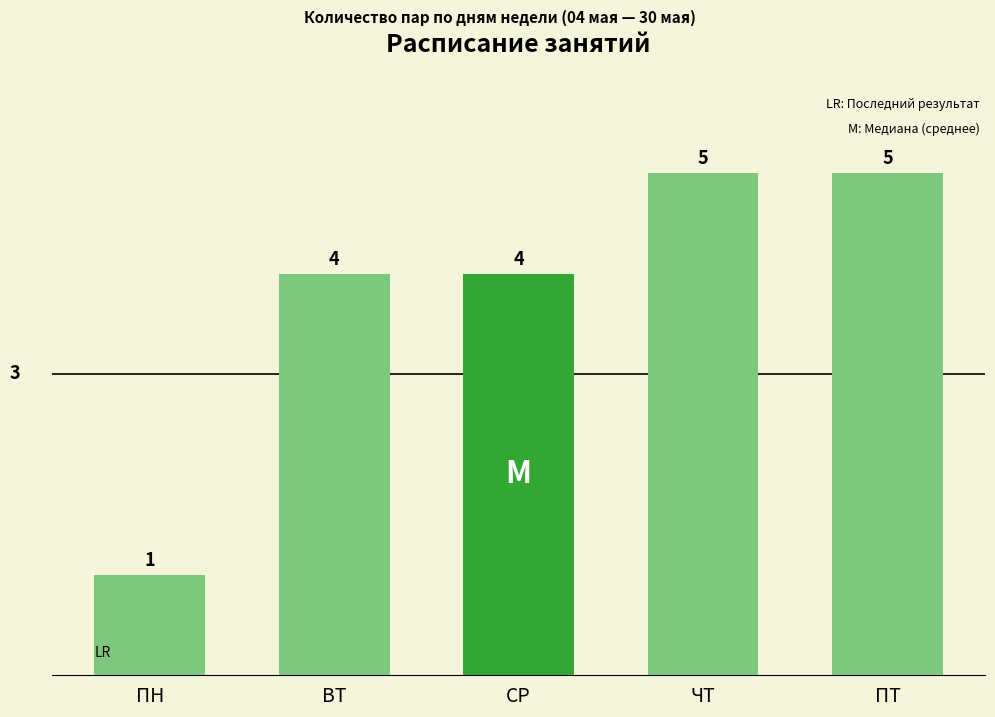

How many data points does each series have?

5